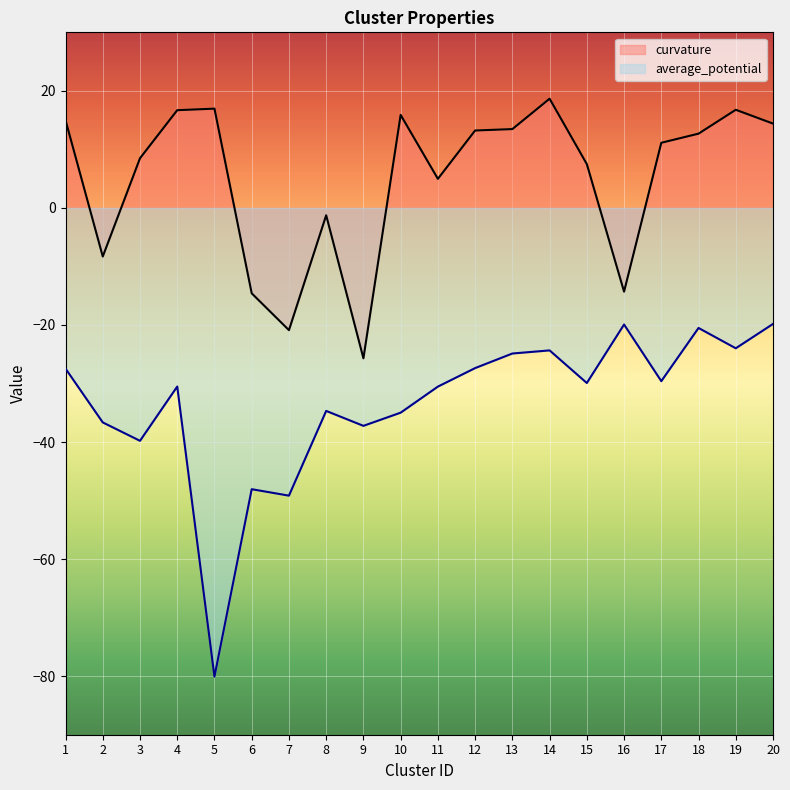

The value of curvature at 10 is 3.3. True or false?

False